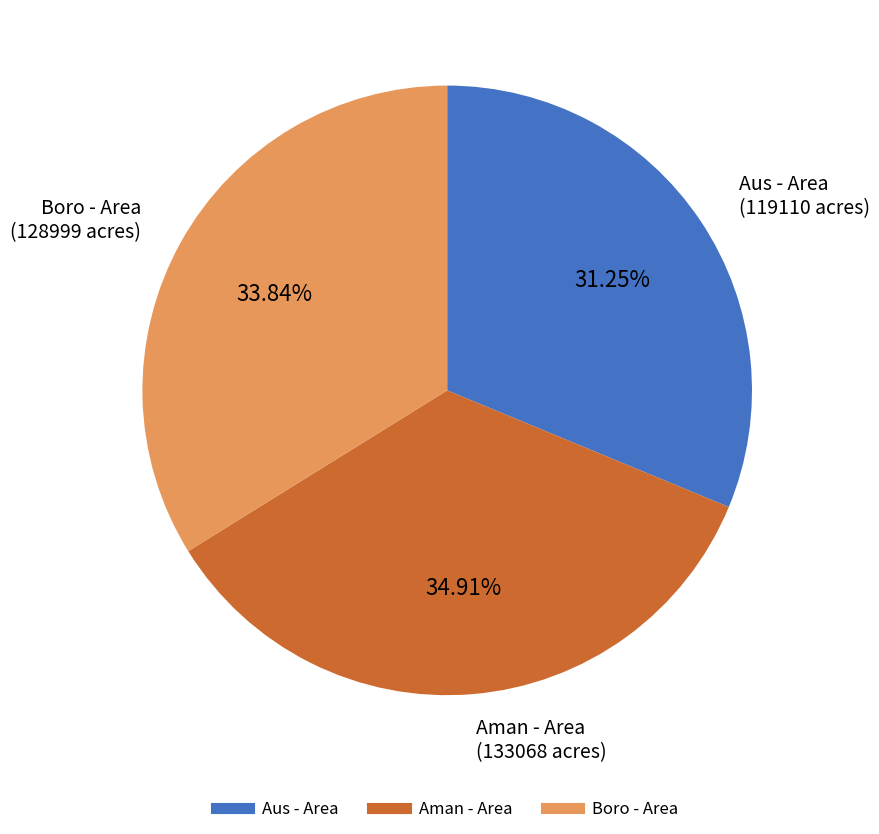

To the nearest percent, what is the average slice percentage?

33%